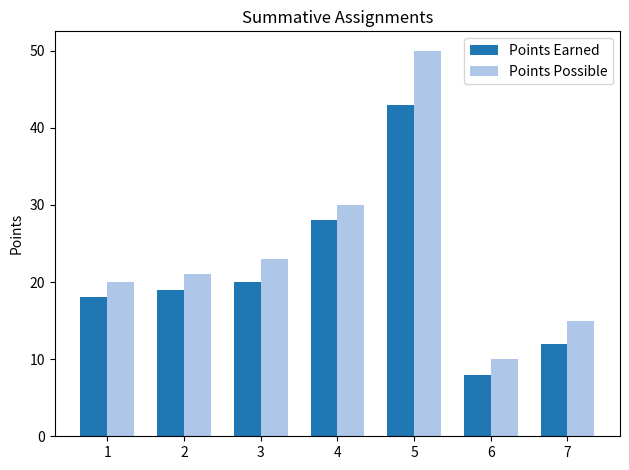

What is the value of the Points Possible bar at the 7th from the left?

15